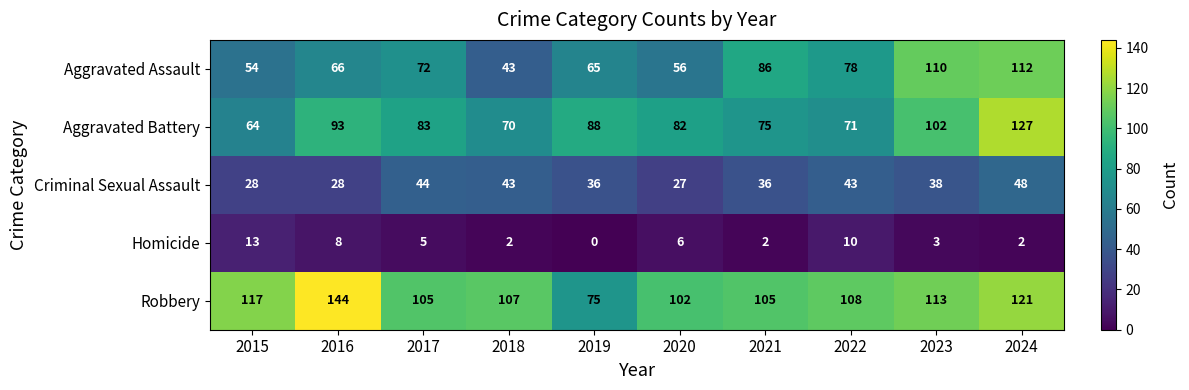

Rank the series at 2022 from highest to lowest value.

Robbery, Aggravated Assault, Aggravated Battery, Criminal Sexual Assault, Homicide